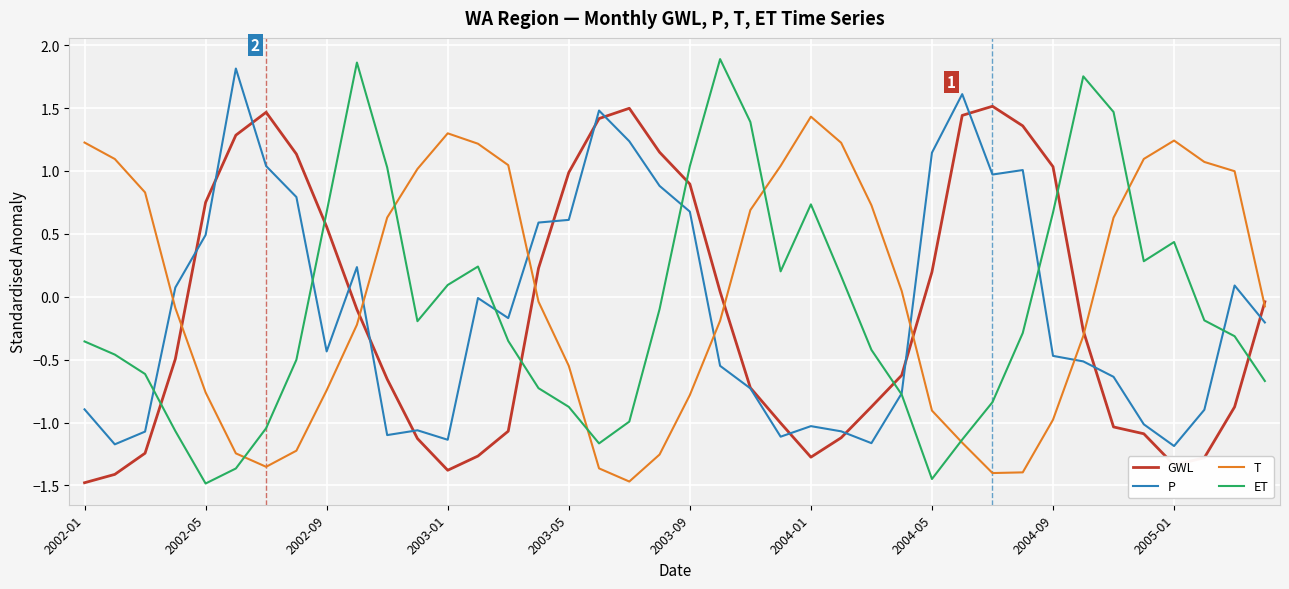

How many intersections are there between GWL and T?

7